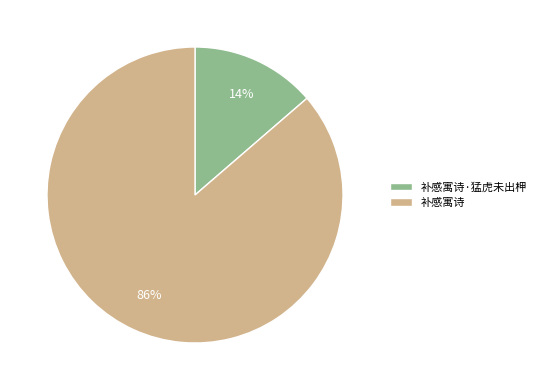

True or false: 补感寓诗·猛虎未出柙 accounts for 4% of the total.

False